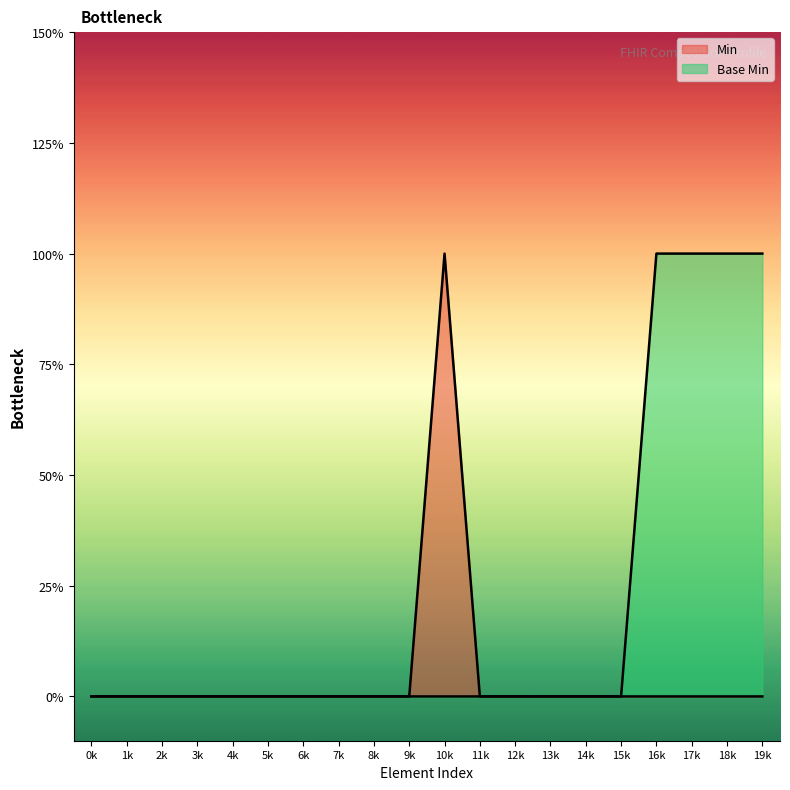

True or false: Base Min has a value of 0 at 11k.

False